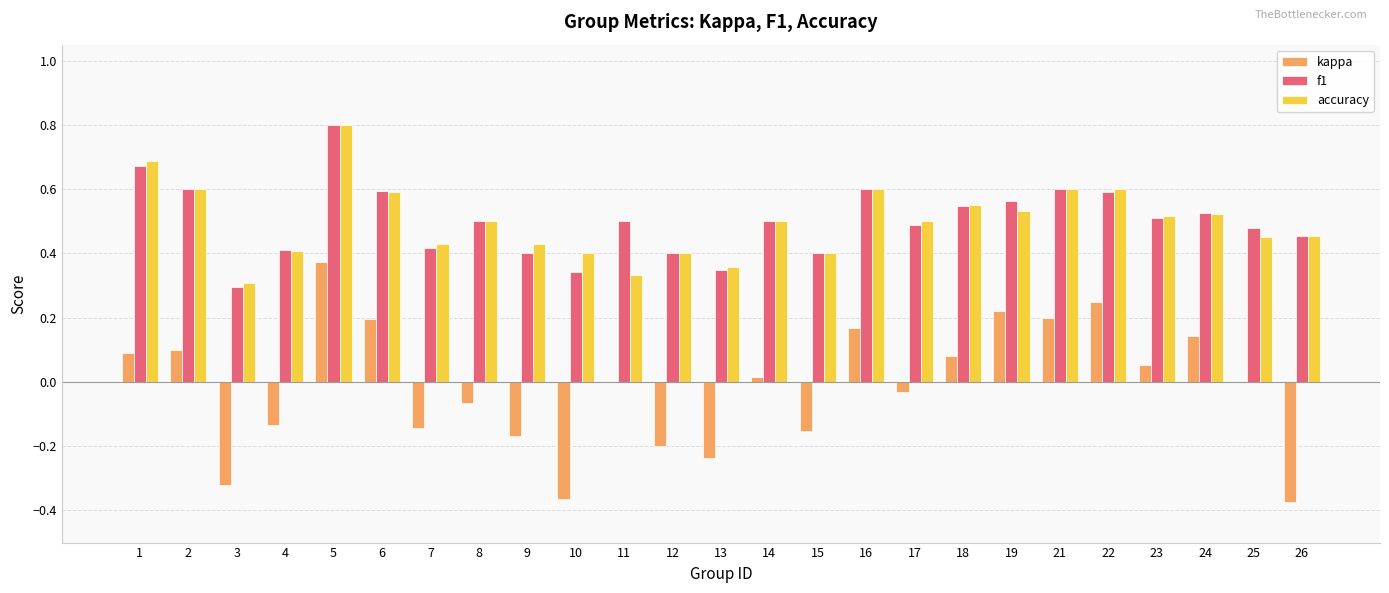

What is the sum of the accuracy values at 22 and 10?

1.0